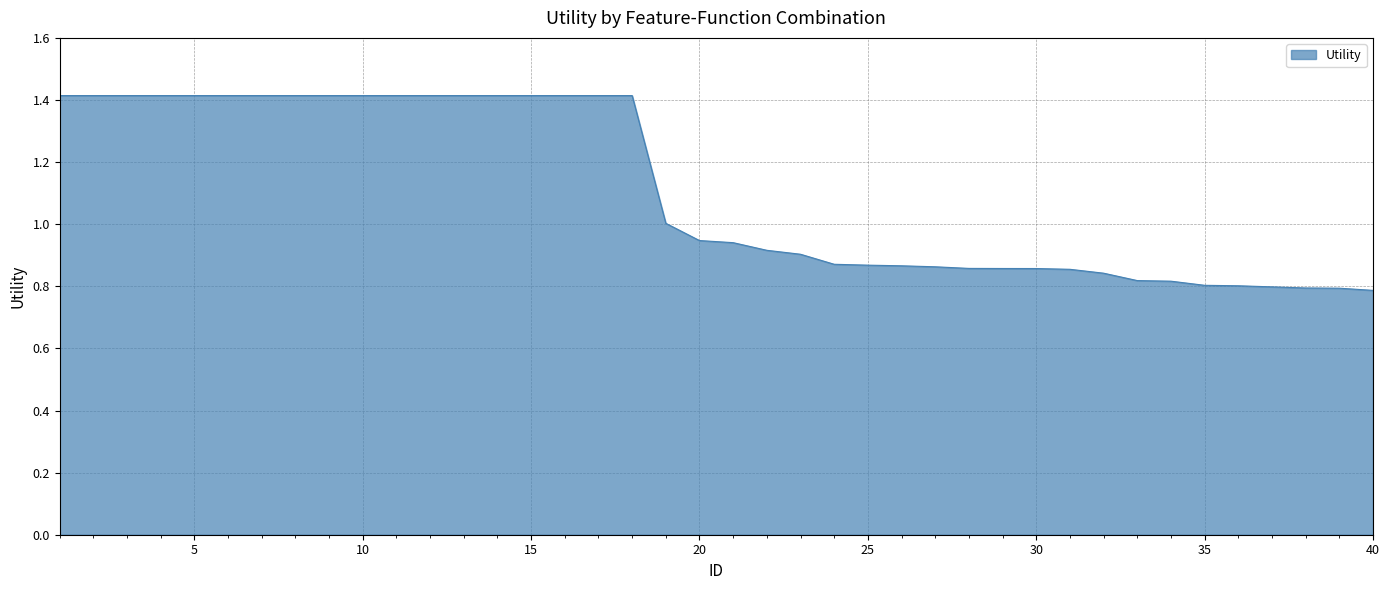

What is the difference between the maximum and minimum values?

0.6